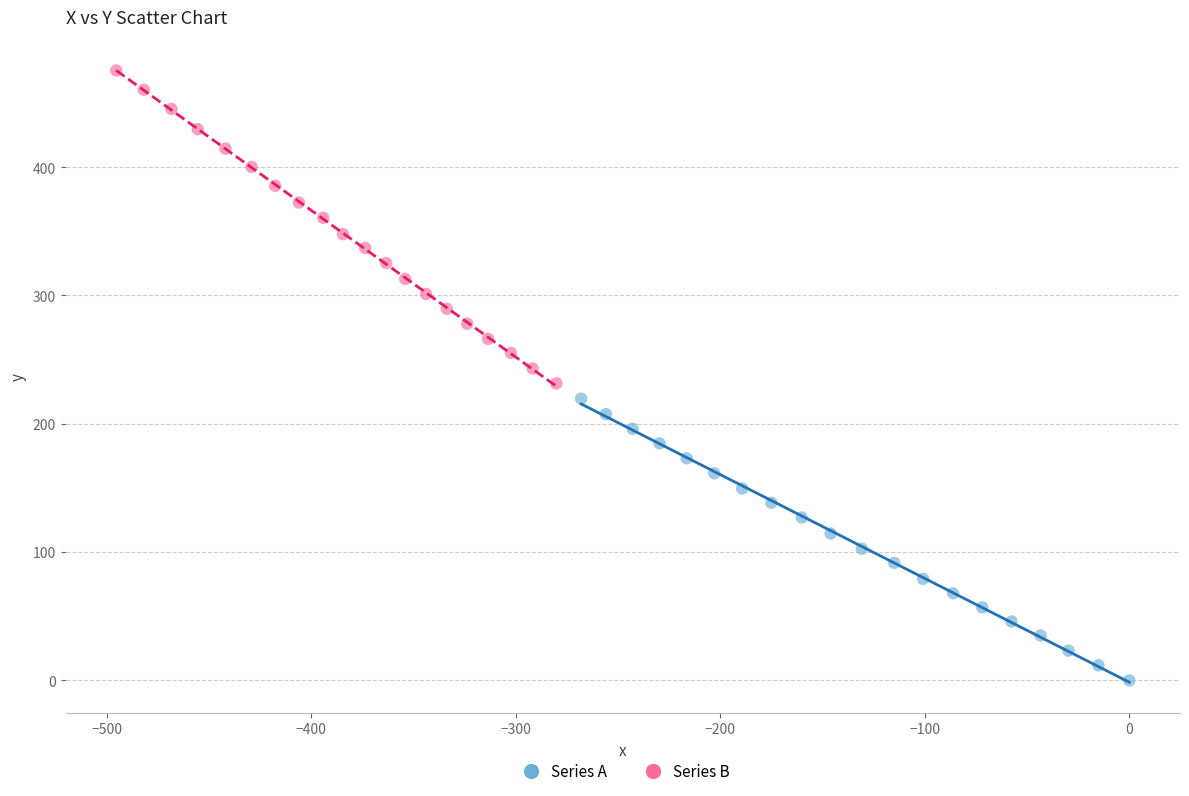

Which series has the widest spread of Y values?

Series B